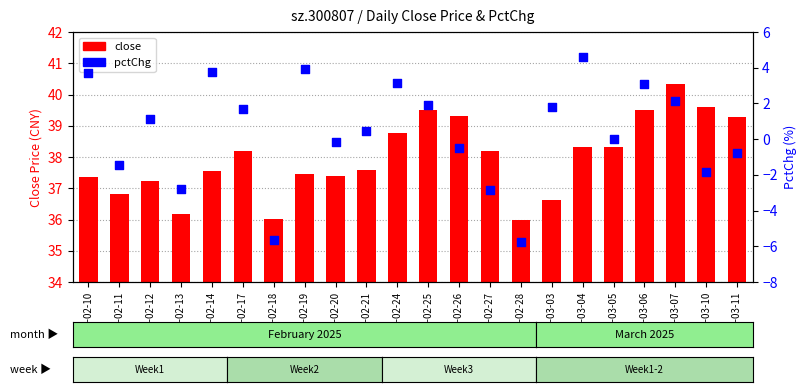

Which series reaches the minimum Y coordinate?

pctChg